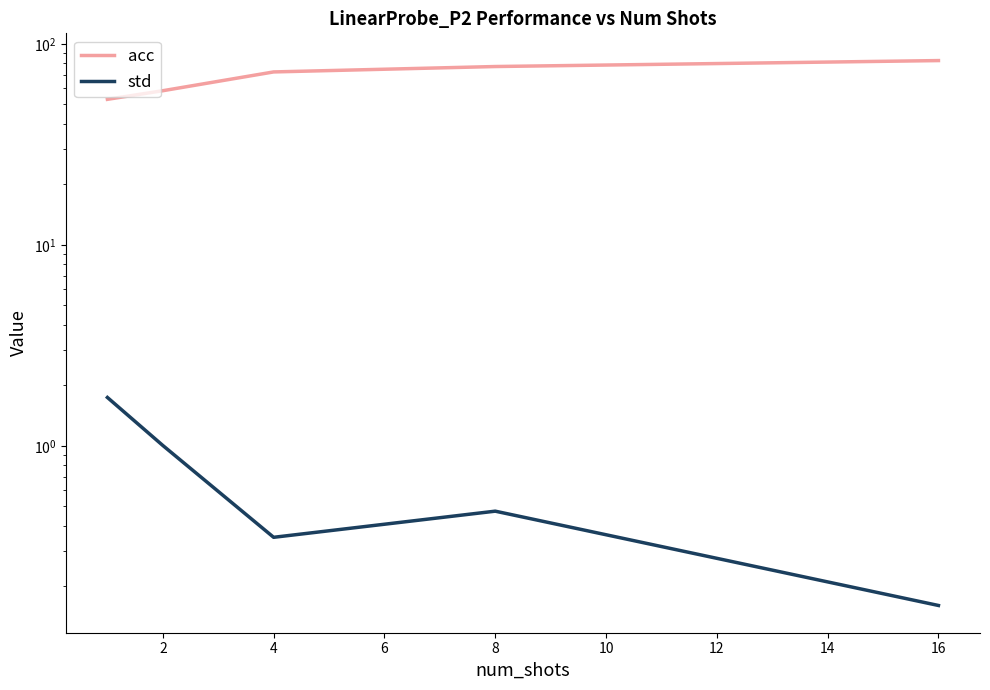

List the series in order of their peak value, lowest first.

std, acc